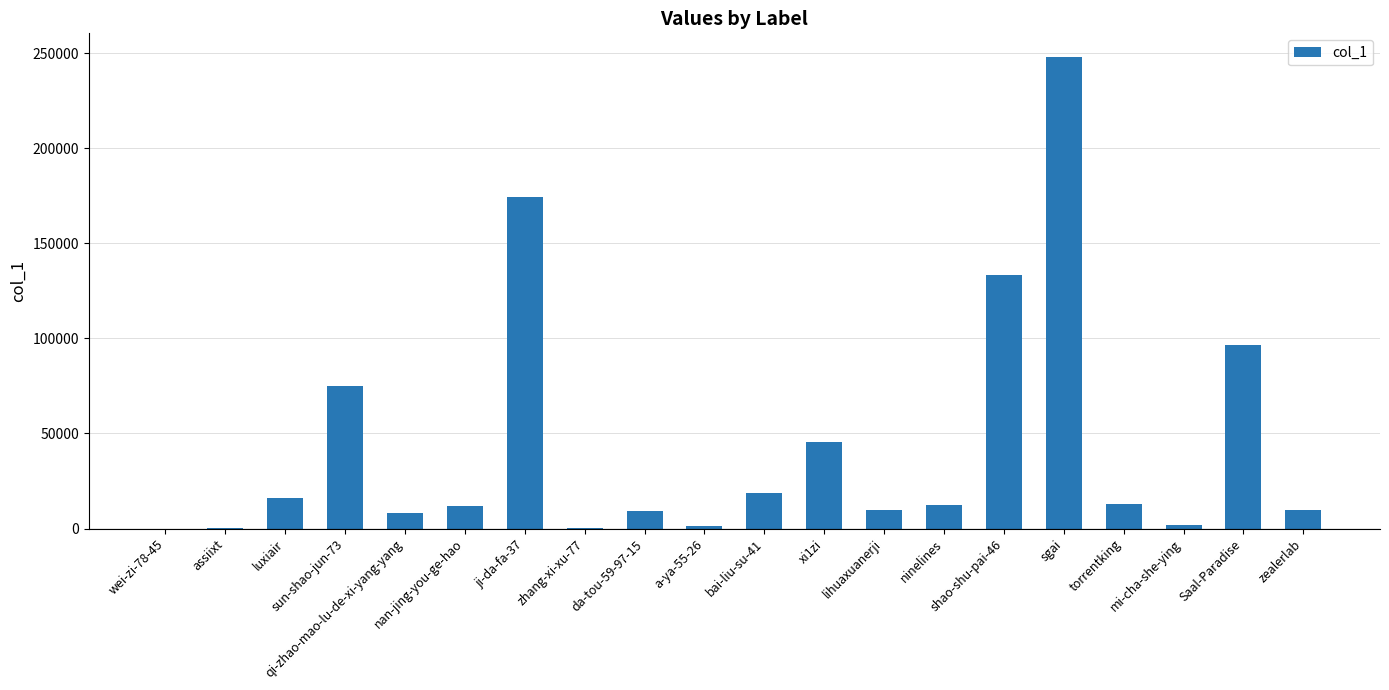

Count the number of data series in this chart.

1